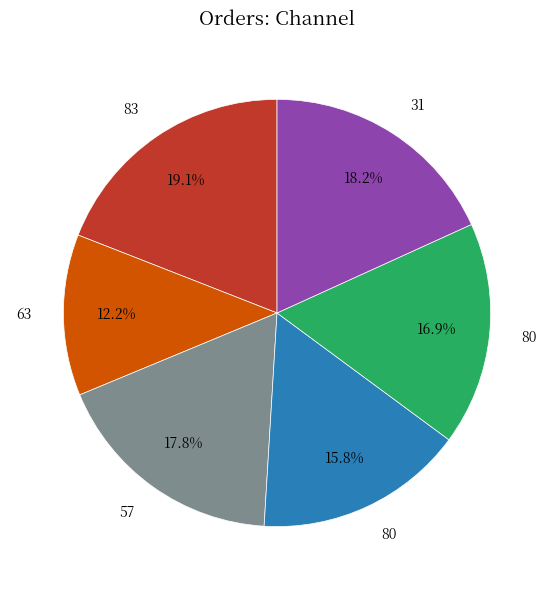

Is there any slice that represents more than half of the pie?

No